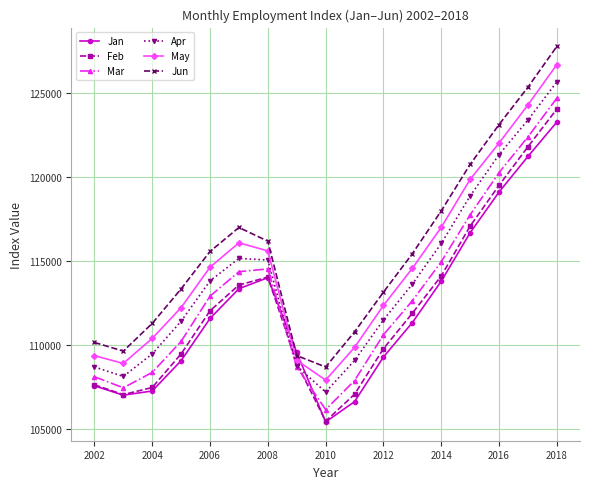

What is the value of the Feb point at the 15th from the left?

119506